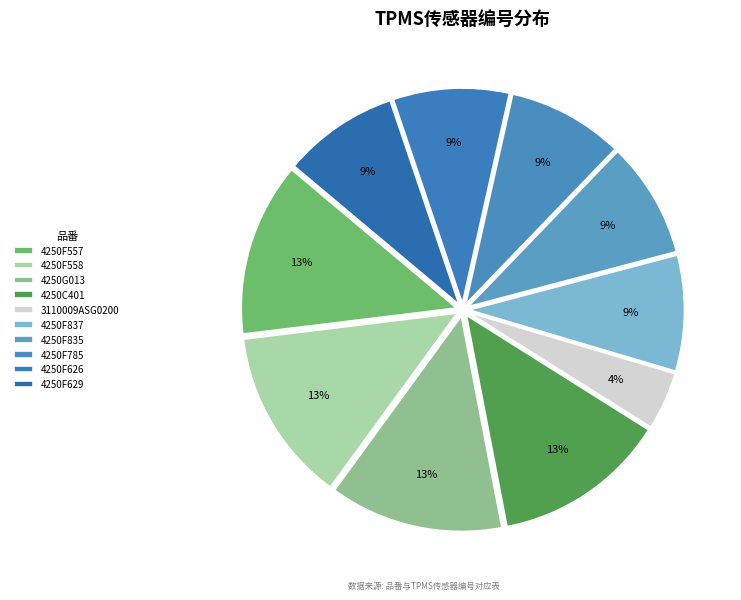

Does 4250G013 account for over 50% of the chart?

No